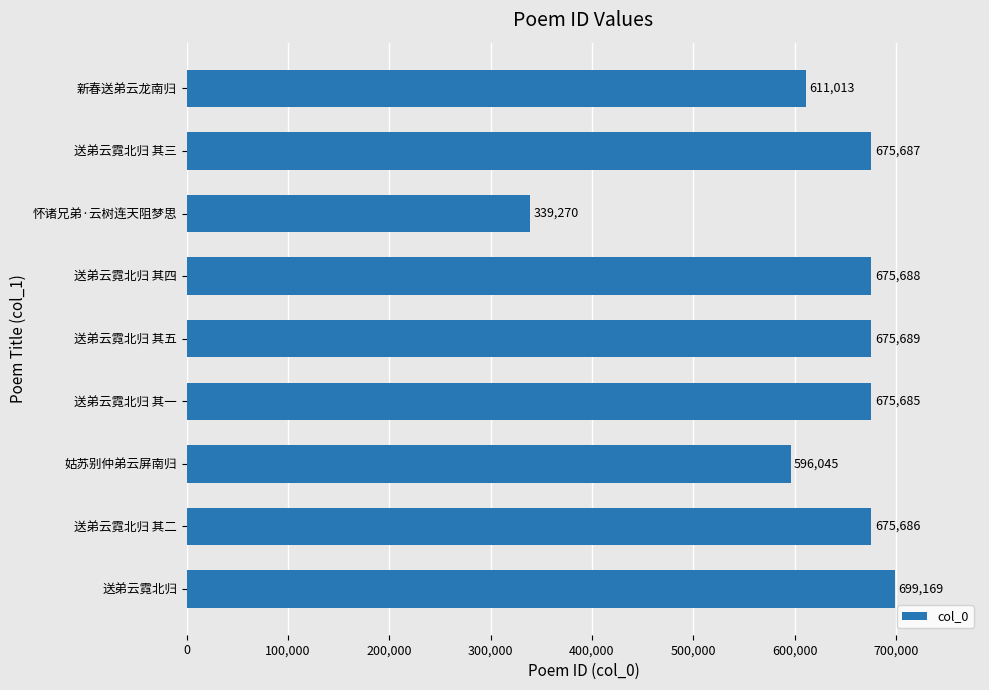

Between 姑苏别仲弟云屏南归 and 送弟云霓北归 其三, which is larger?

送弟云霓北归 其三